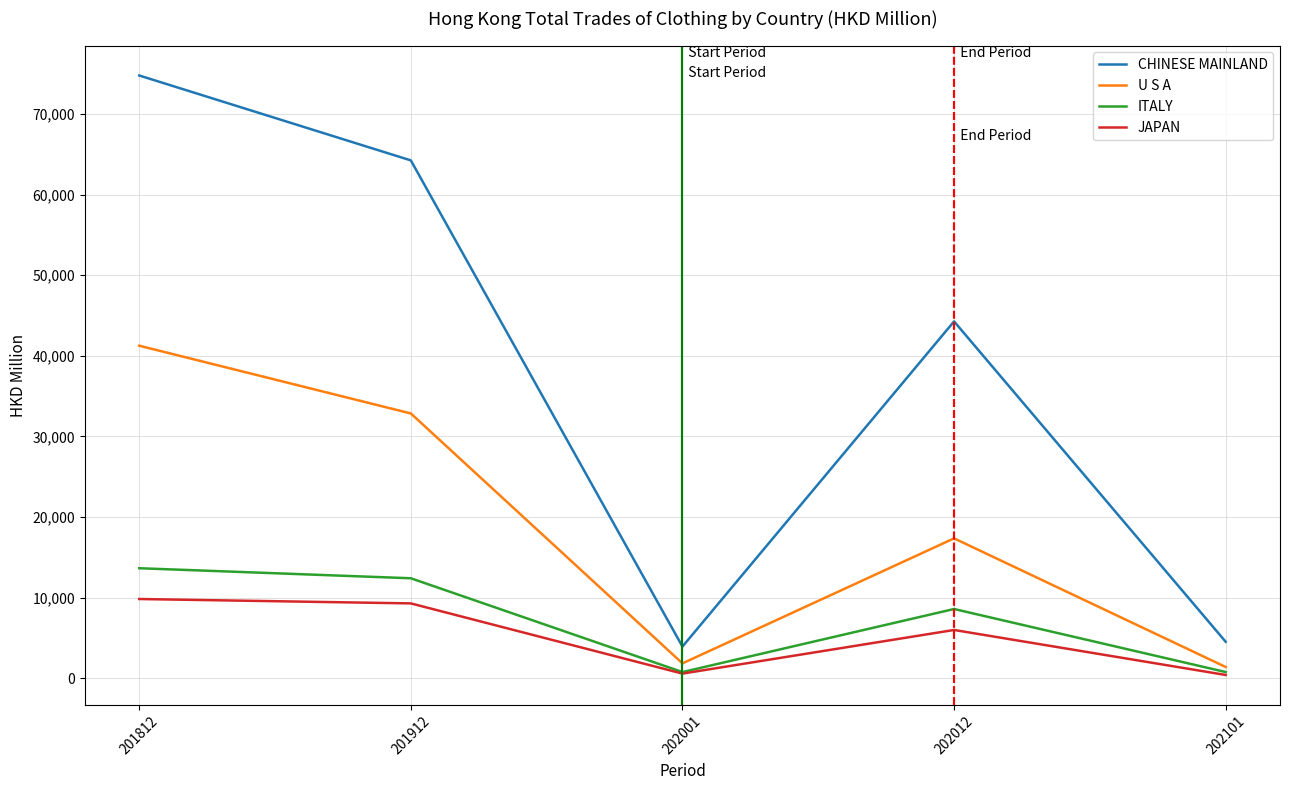

True or false: ITALY and CHINESE MAINLAND intersect in this chart.

False